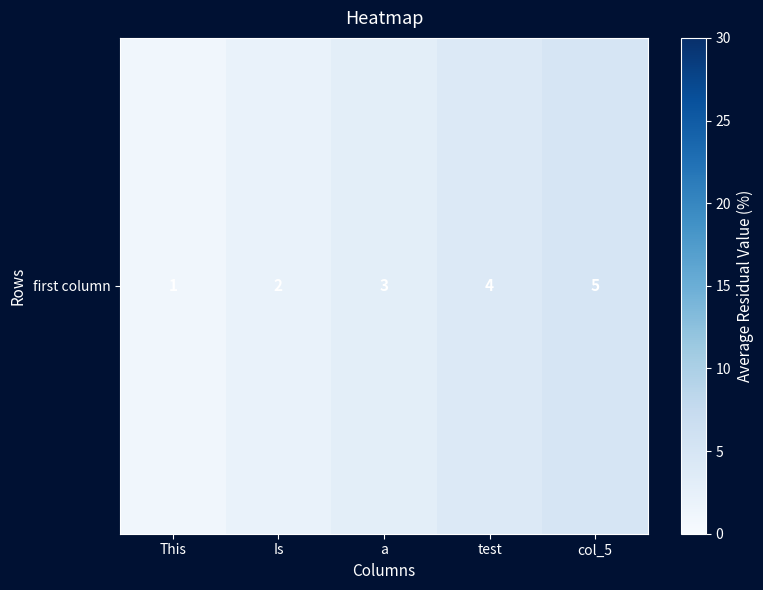

Reading right to left, what are all the values shown in this chart?

col_5=5	test=4	a=3	Is=2	This=1